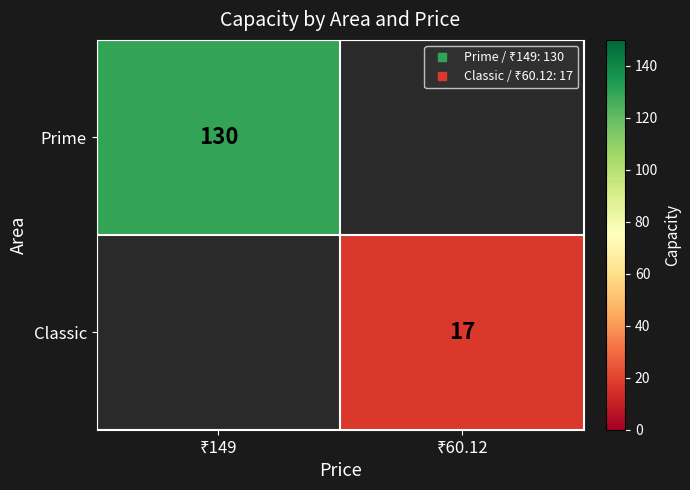

The Classic series shows 23.8 at ₹60.12. True or false?

False